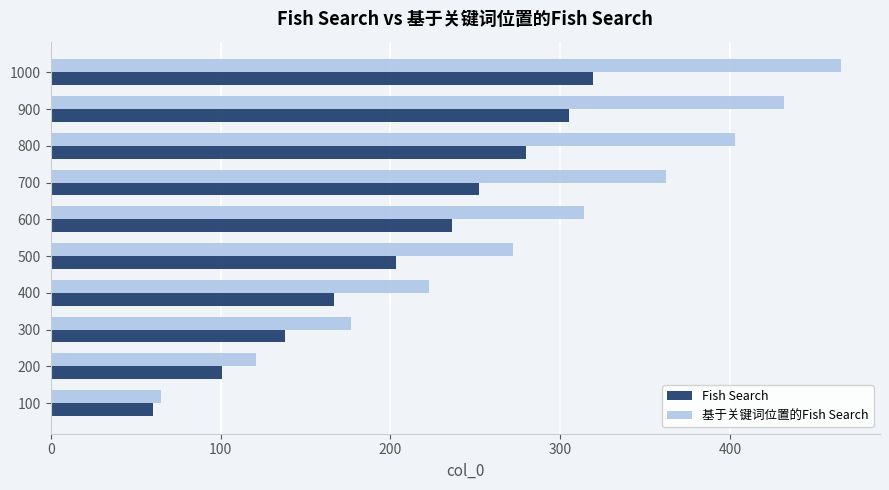

What is the spread (max minus min) of values at 1000?

146